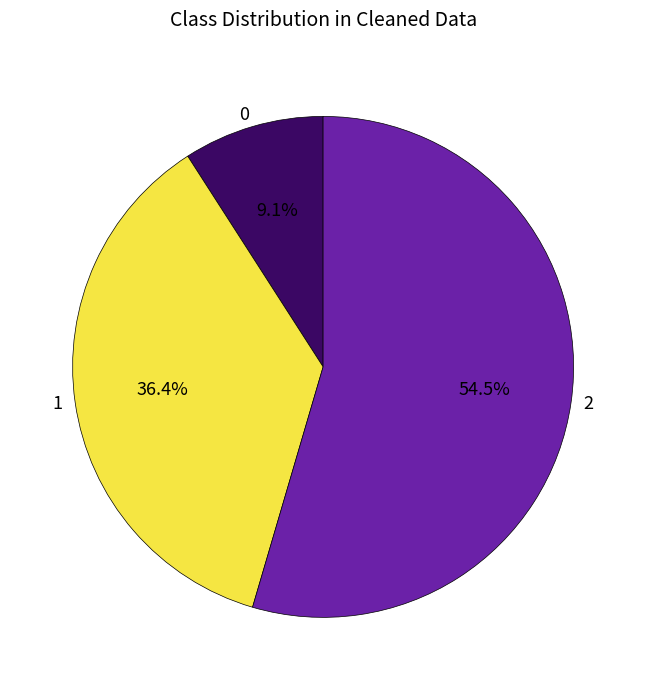

To the nearest percent, what portion does 0 represent?

9%